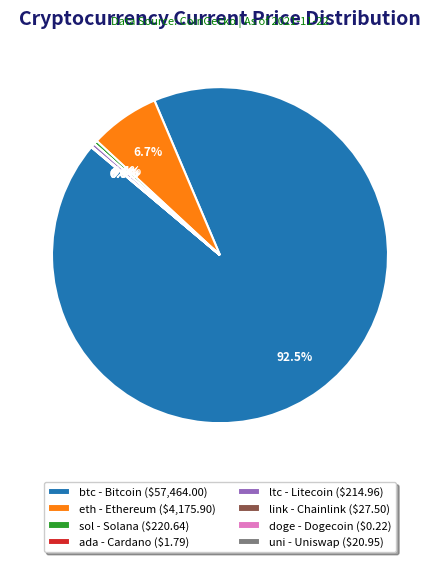

What portion of the pie excludes ltc - Litecoin ($214.96)?

99.7%